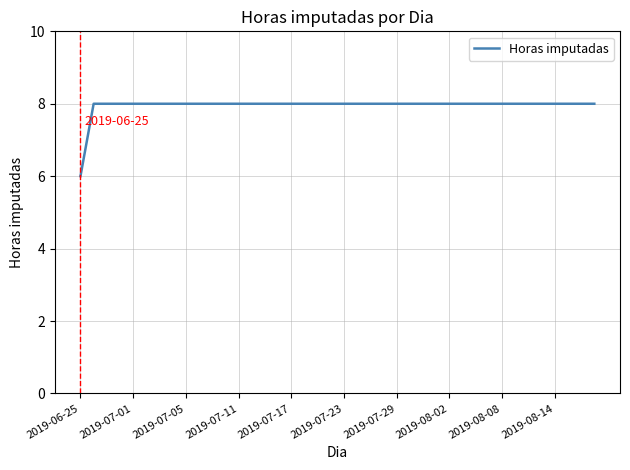

What is the greatest value displayed?

8